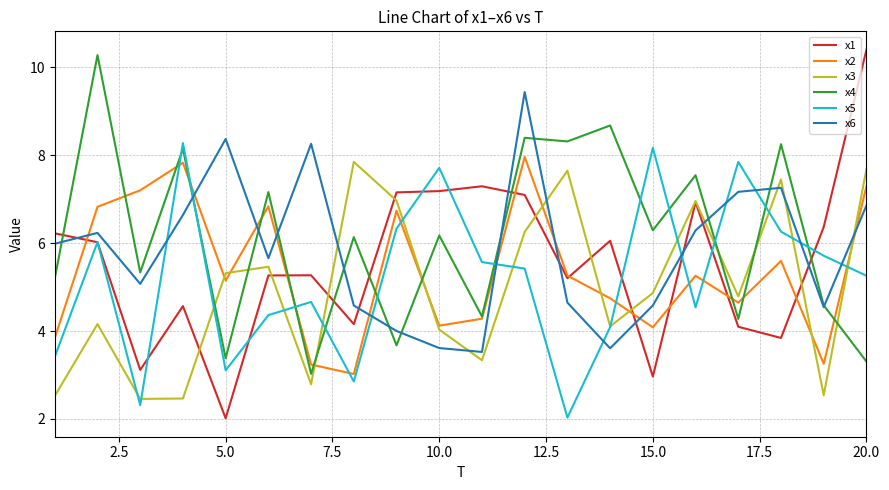

How many times do x6 and x5 cross each other?

10